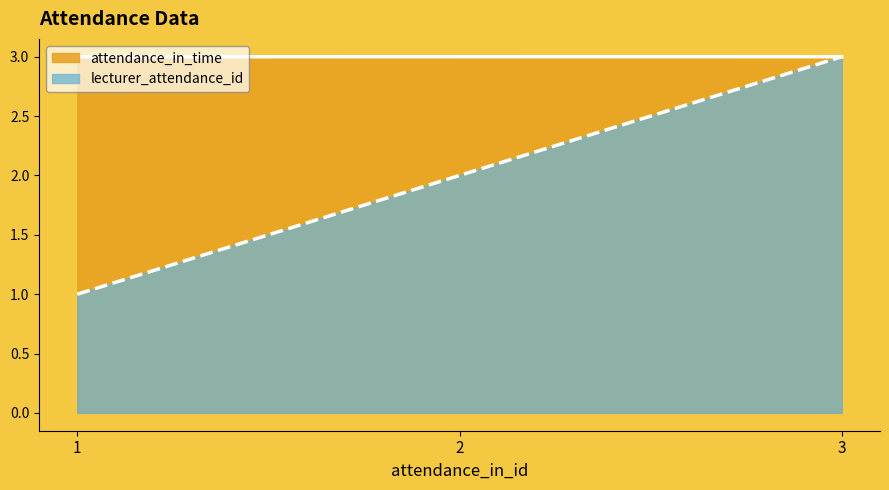

What is the value of the lecturer_attendance_id point at the 3rd from the left?

3.0